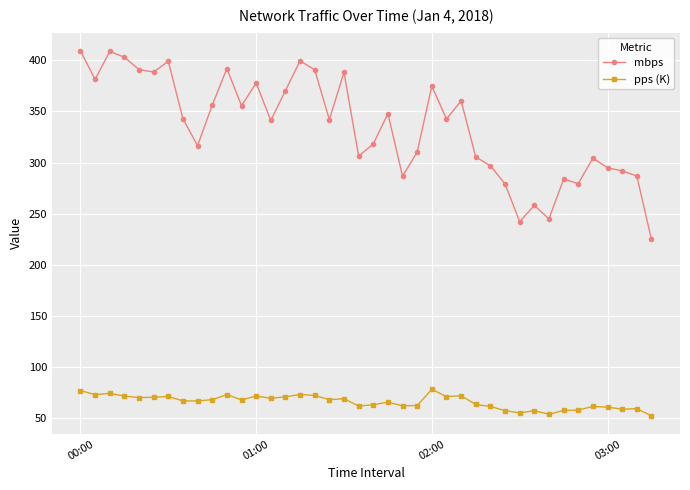

List the series in order of their overall mean, lowest first.

pps (K), mbps